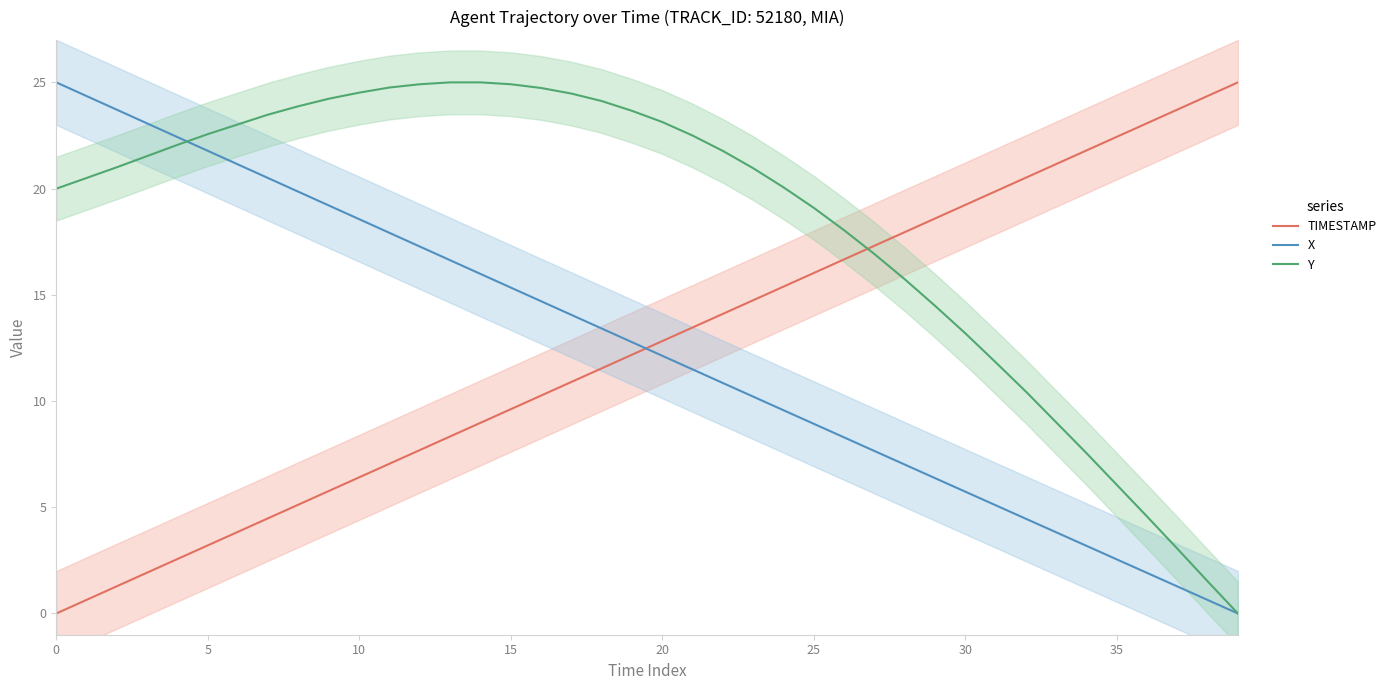

At which label does X reach its minimum?

39